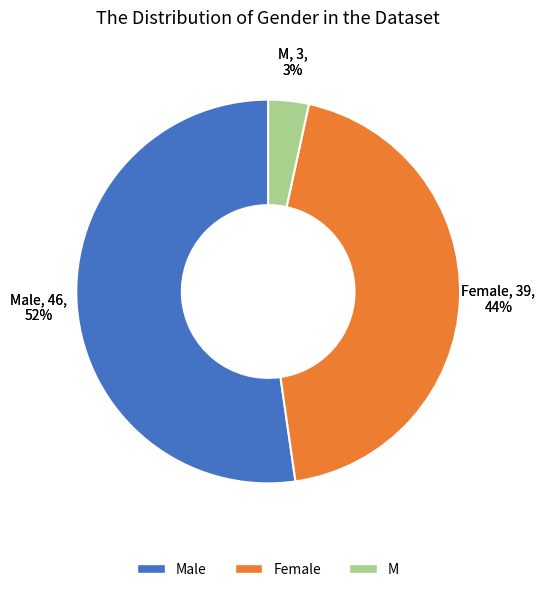

To the nearest percent, what percentage of the pie is Female?

44%